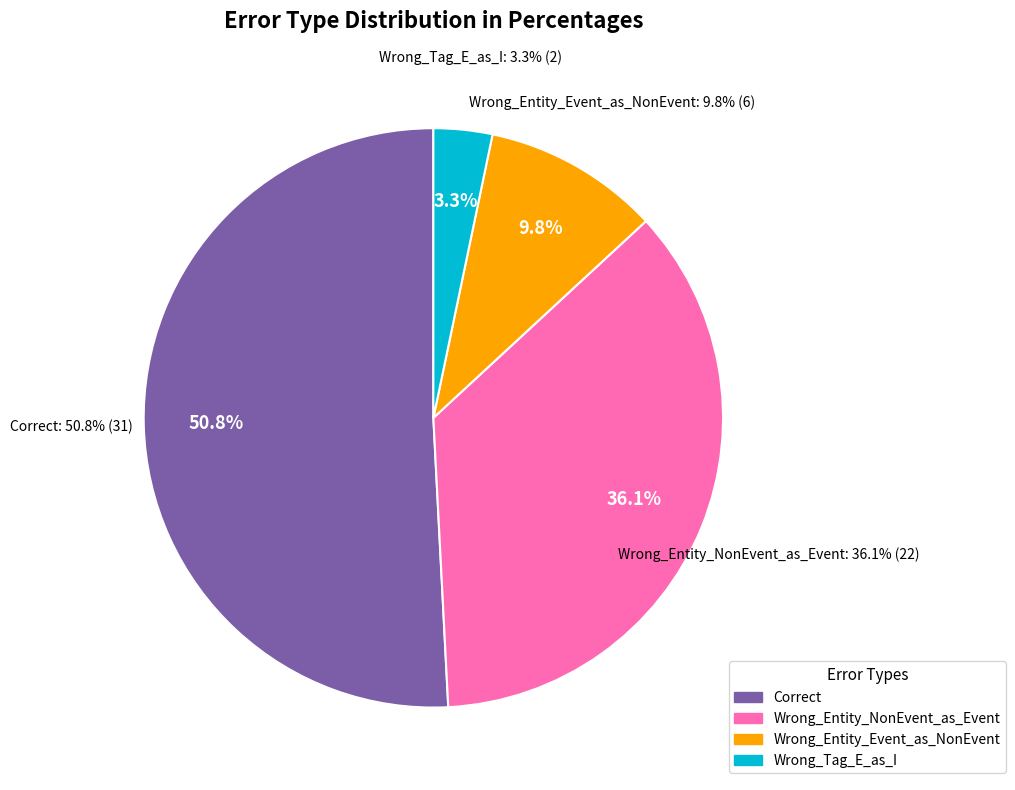

What portion of the pie excludes Wrong_Tag_E_as_I?

96.7%